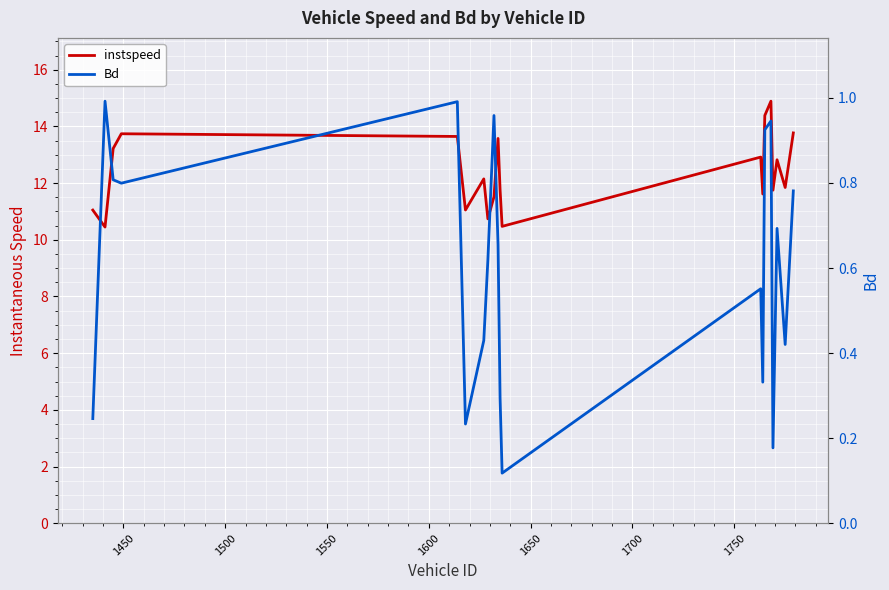

True or false: instspeed and Bd intersect in this chart.

False